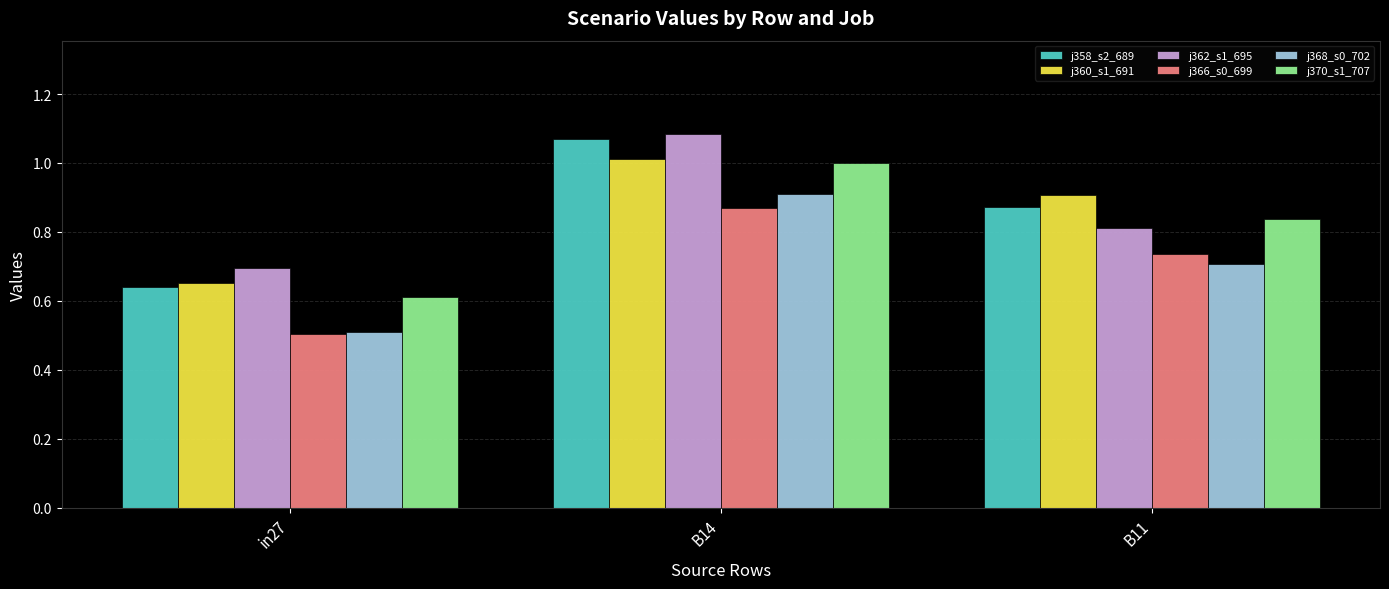

True or false: j366_s0_699 has a value of 0.7 at B11.

True